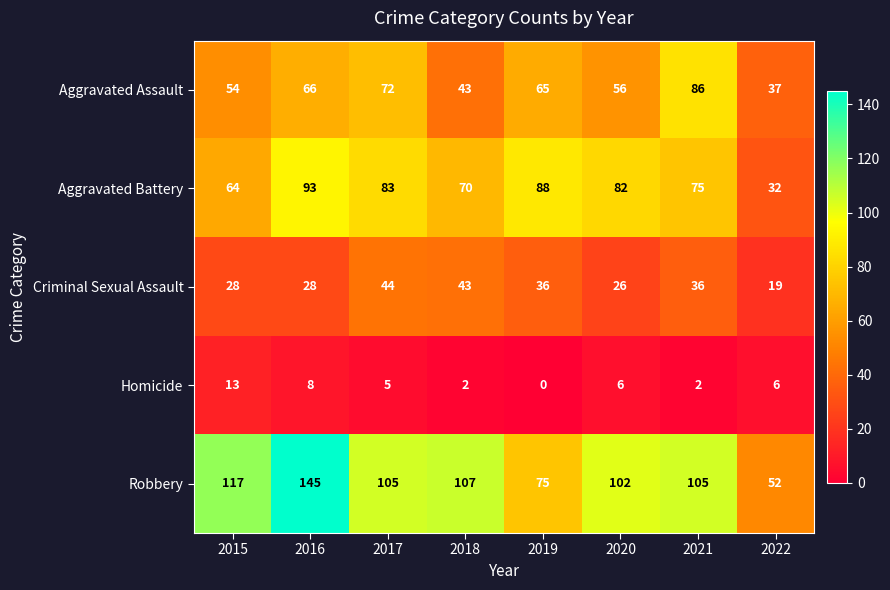

At which category is the sum across all series the highest?

2016